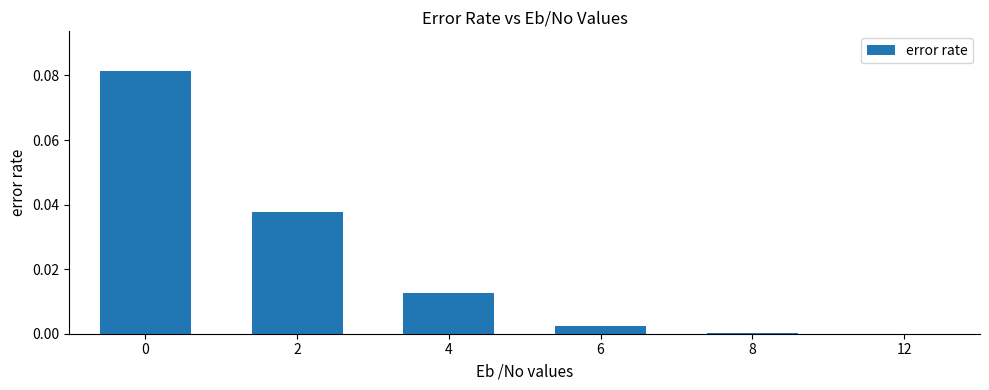

True or false: the data shows 0.0 at 12.

True